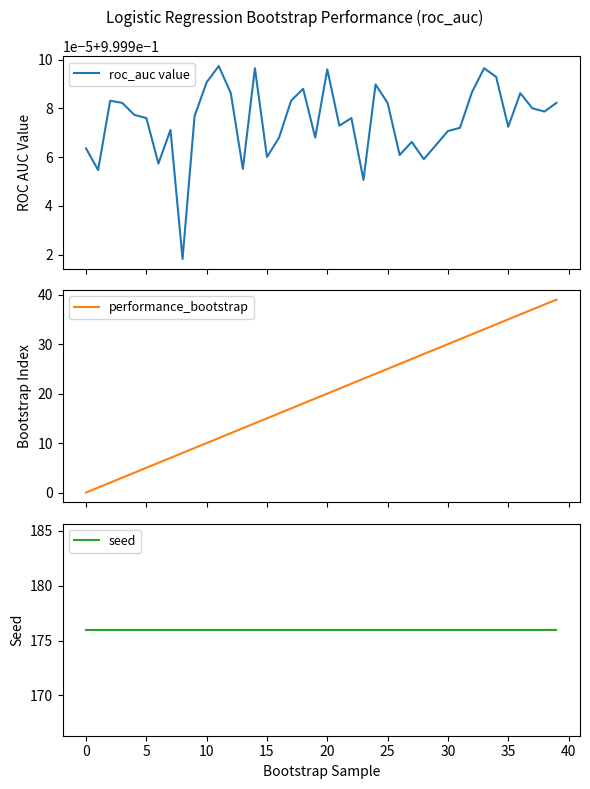

True or false: seed has more than 1 interior local peaks.

False